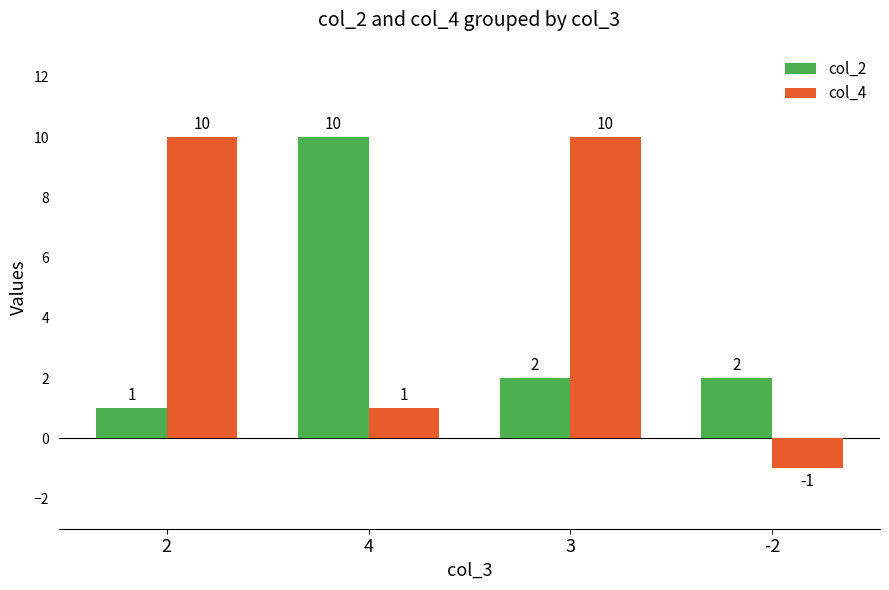

Is the value of col_4 at 2 greater than the value of col_2 at 2?

Yes